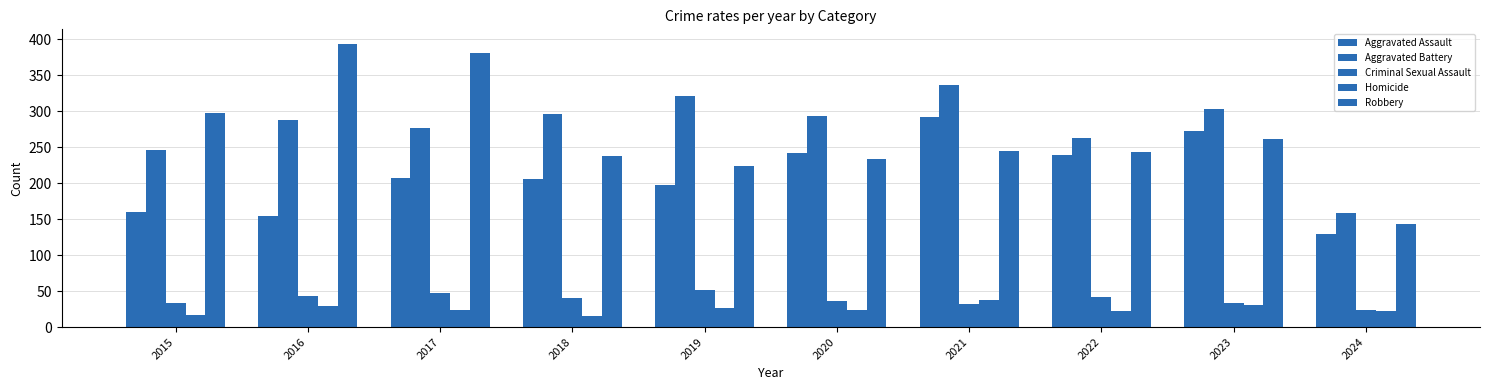

Where is Criminal Sexual Assault nearest to the value 37?

2020